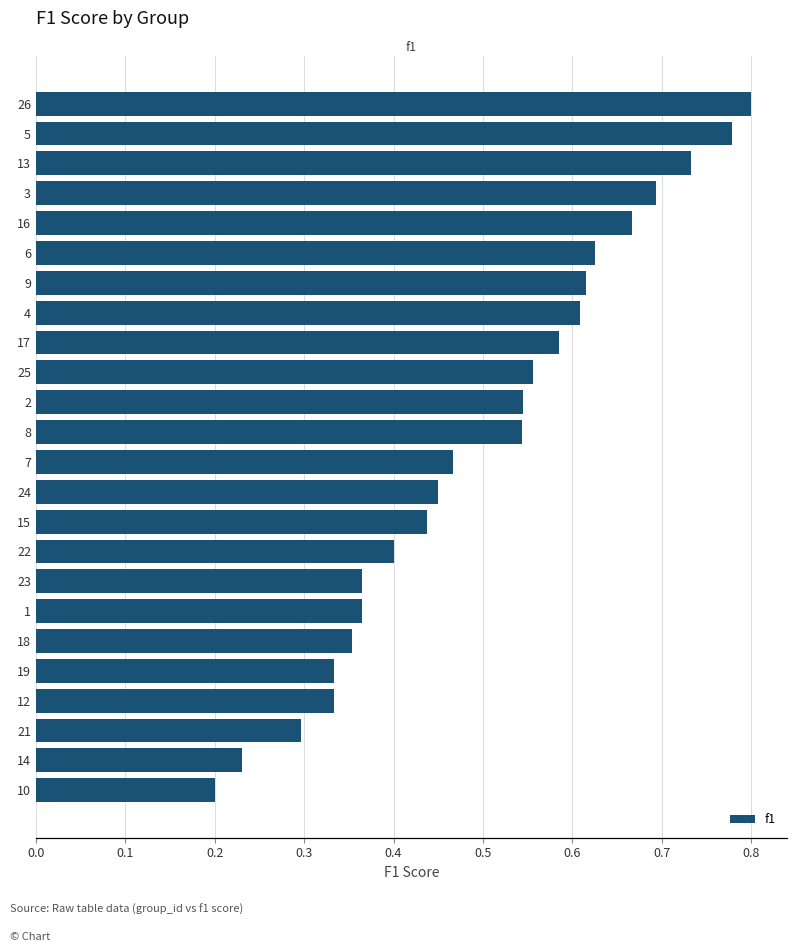

What is the change in value from 0.2 to 10?

+0.2